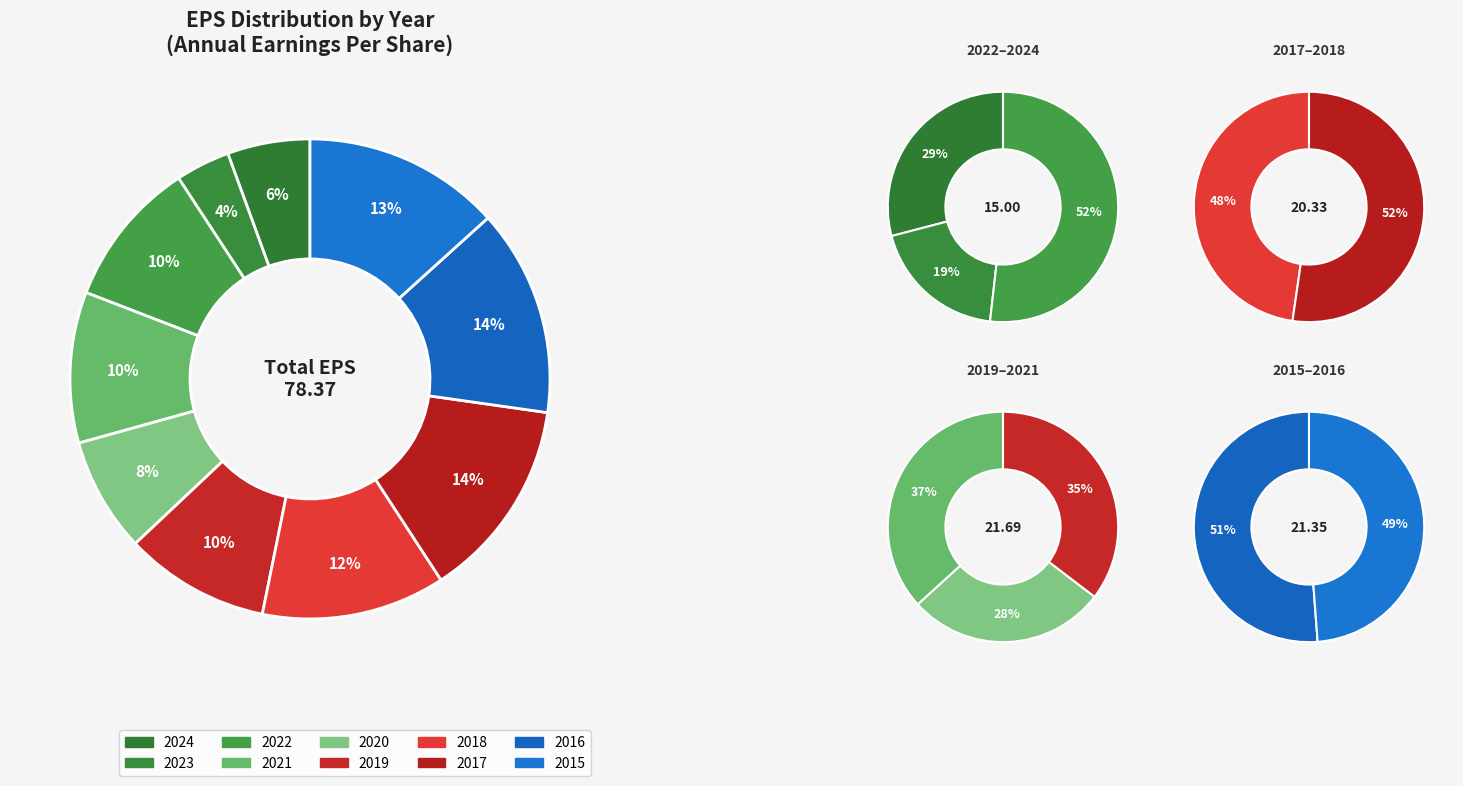

Between 2017 and 2022, which is larger?

2017